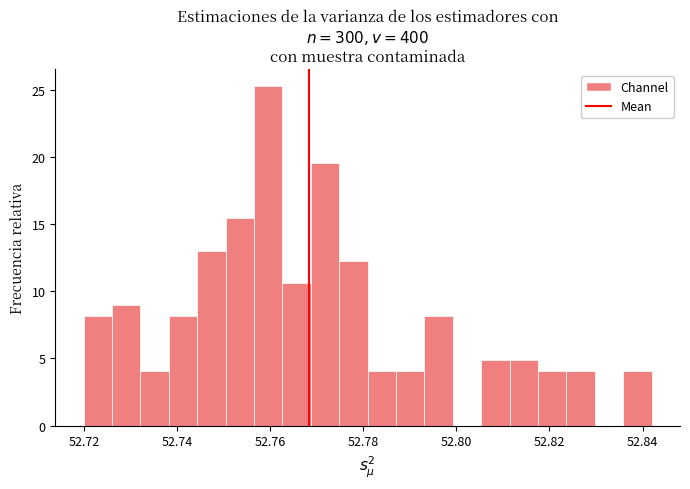

Read against the x-axis, roughly where is the centre of the tallest bar?

52.760